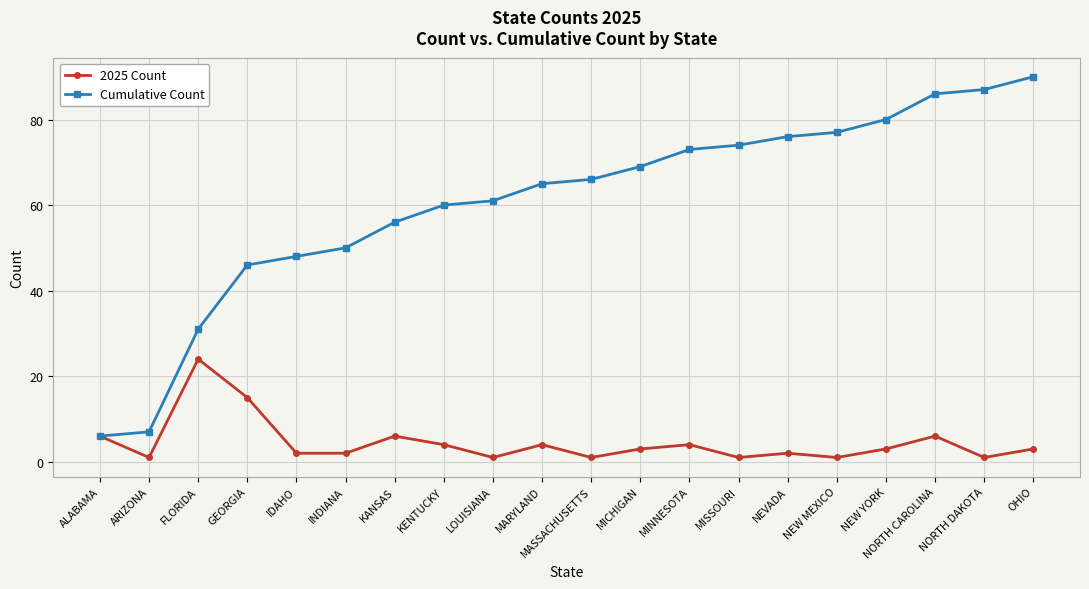

What is the sum of the Cumulative Count values at GEORGIA and NEVADA?

122